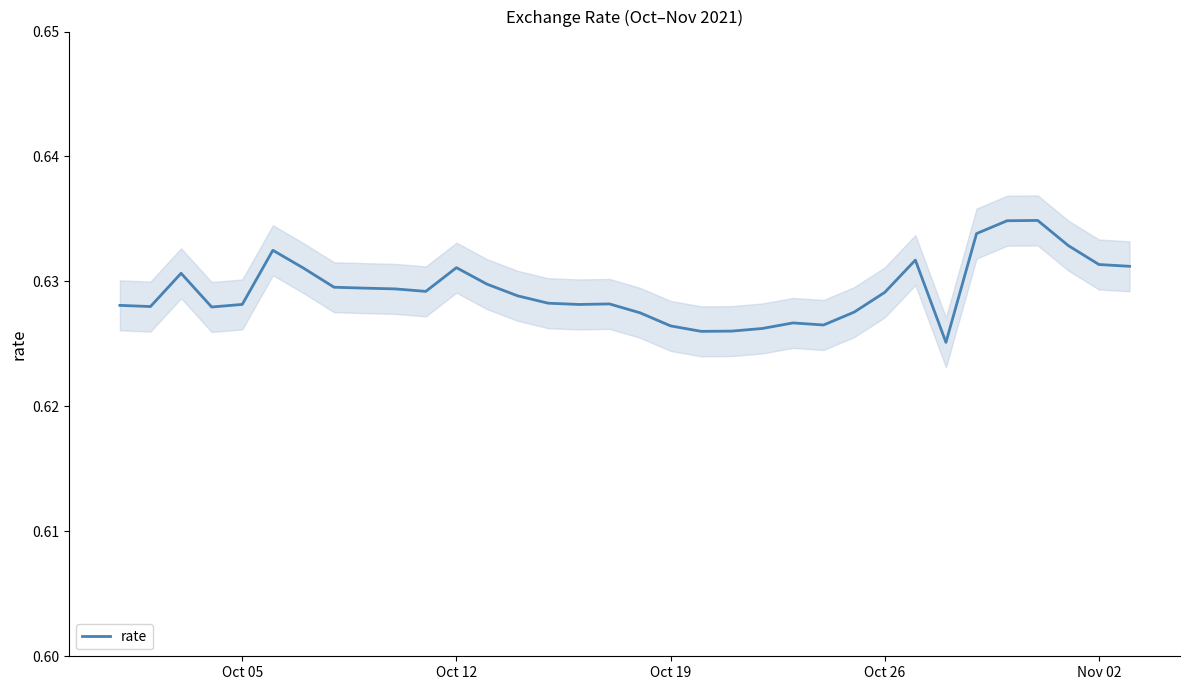

What is the sum of all values?

21.4